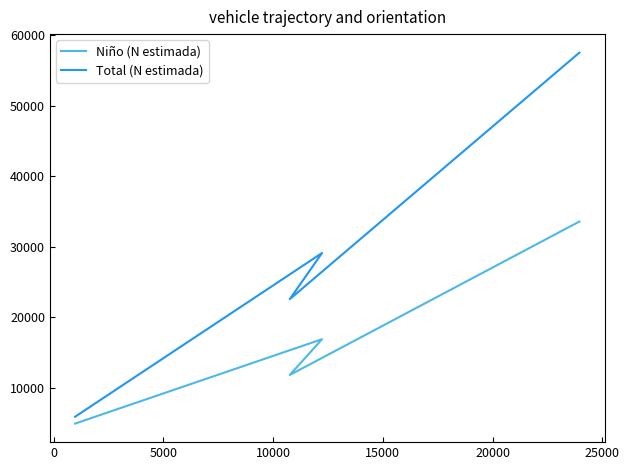

The value of Total (N estimada) at 0 is 49782. True or false?

False